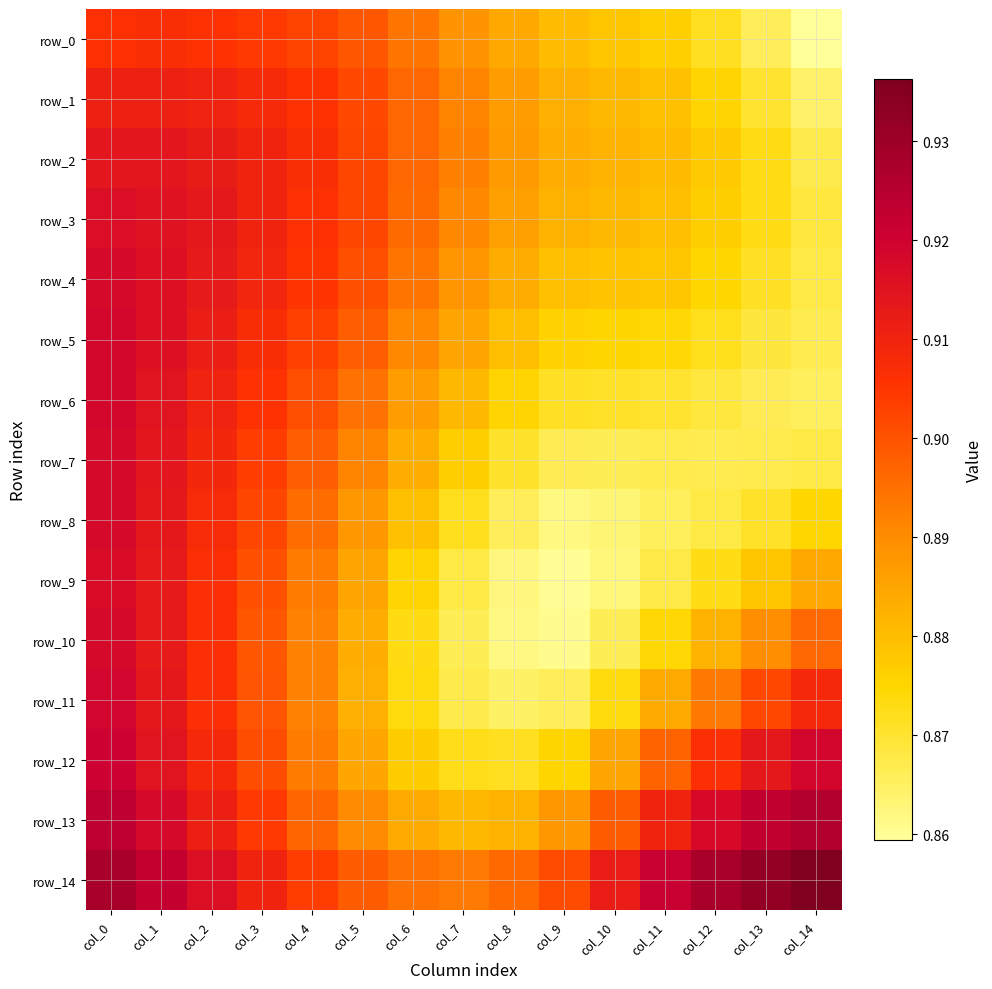

What is the spread (max minus min) of values at col_12?

0.1